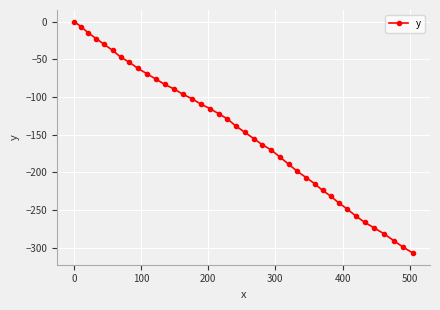

How many lines are shown in the chart?

1